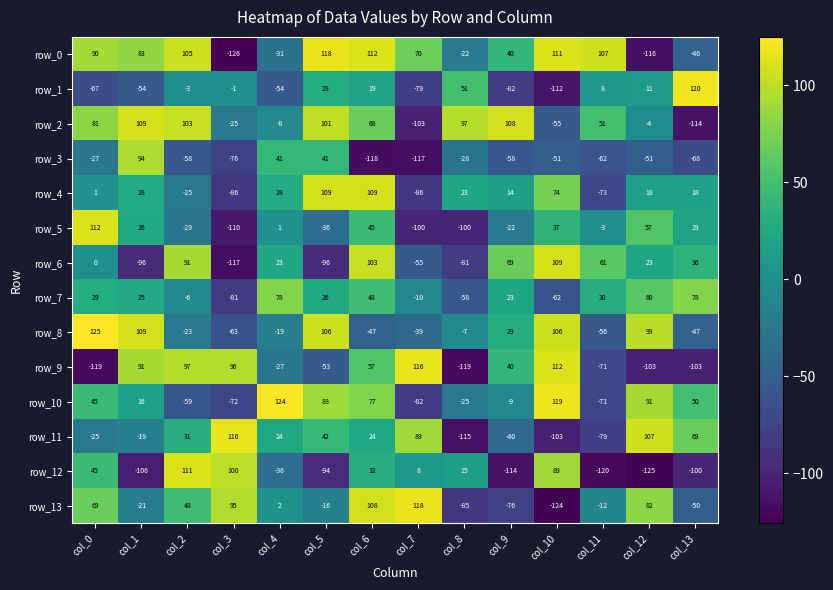

At col_10, list the series in order from smallest to largest.

row_13, row_1, row_11, row_7, row_2, row_3, row_5, row_4, row_12, row_8, row_6, row_0, row_9, row_10